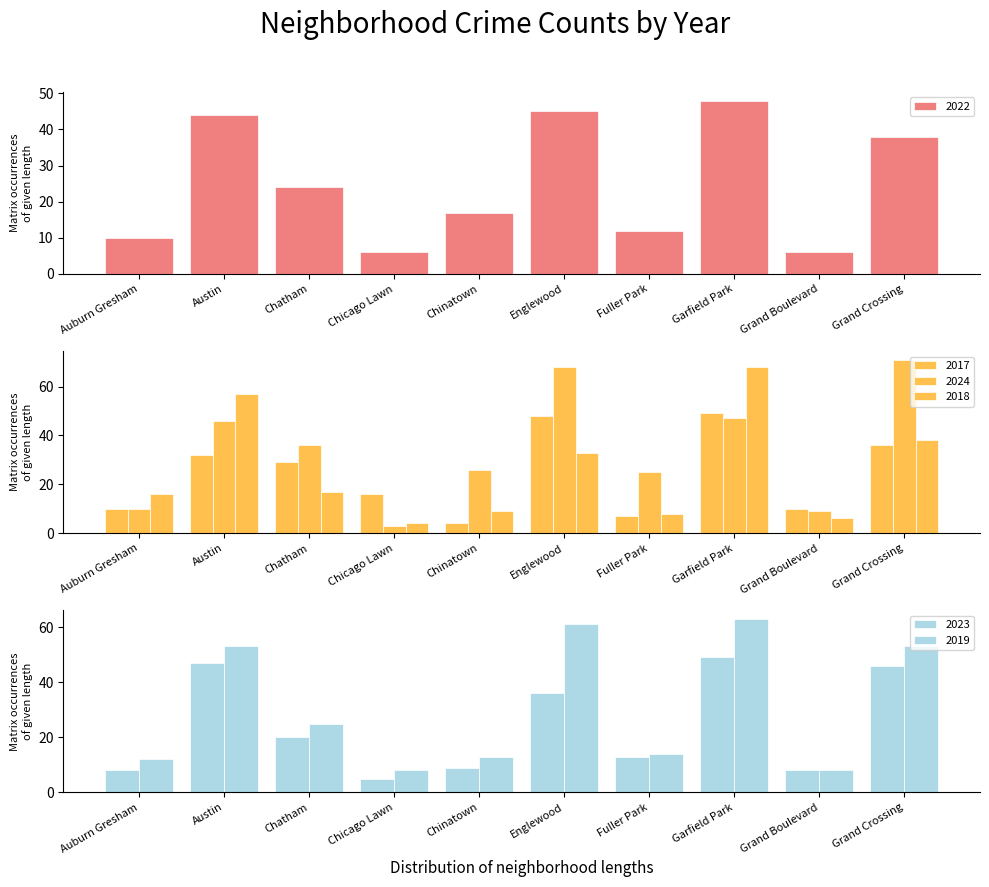

The 2024 series shows 25 at Fuller Park. True or false?

True